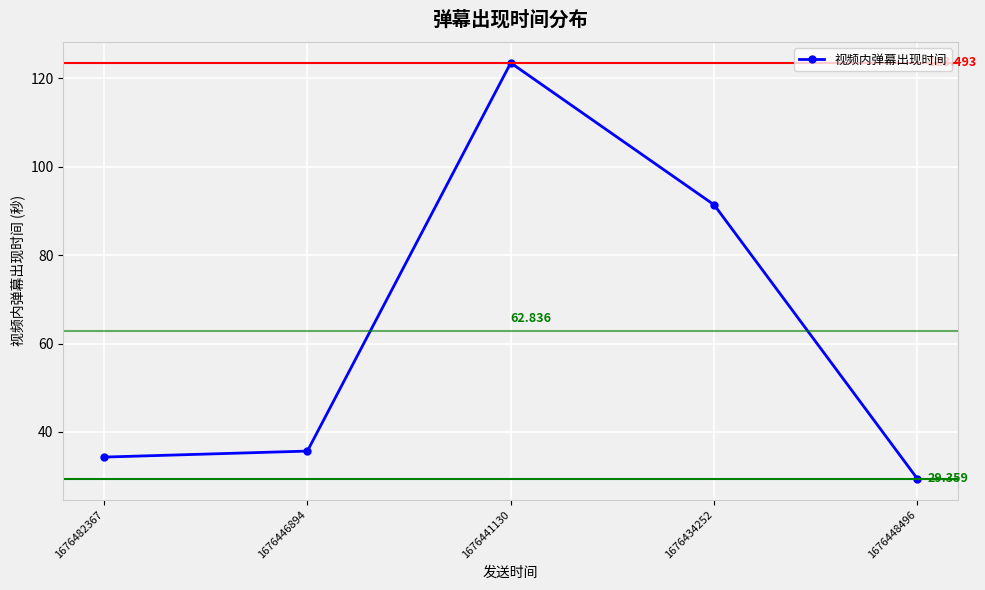

Between 1676446894 and 1676434252, which is larger?

1676434252